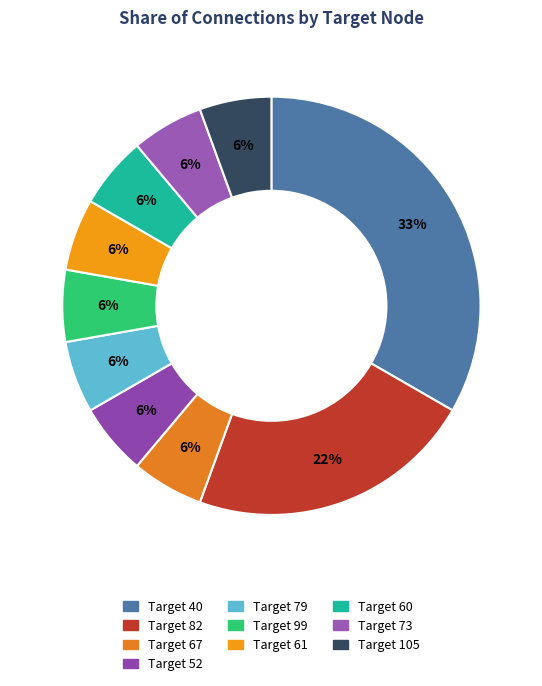

What is the largest slice in the pie chart?

40